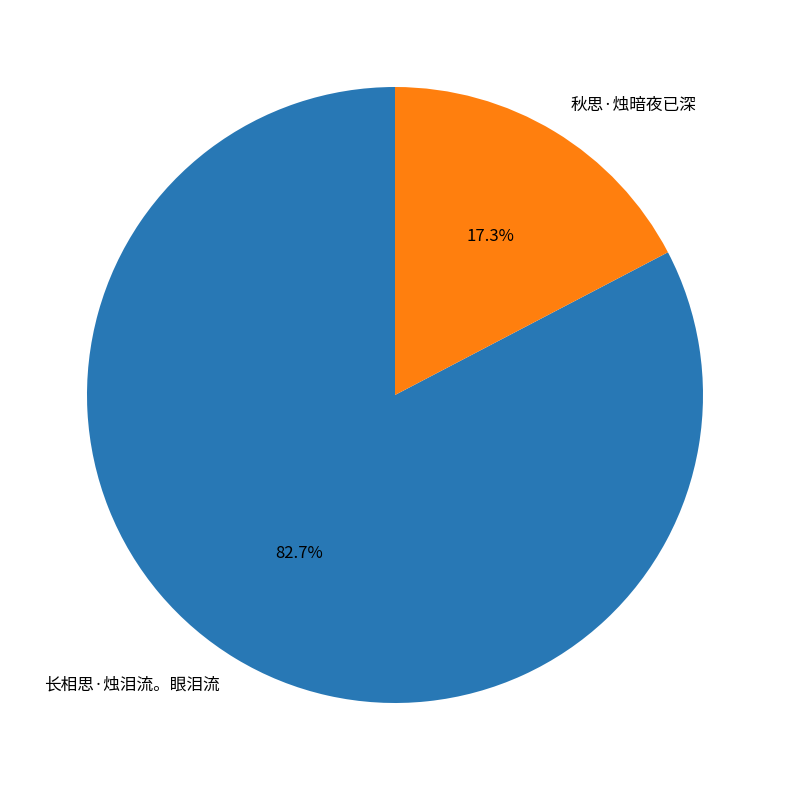

Approximately how many times larger is the value at 长相思·烛泪流。眼泪流 compared to 秋思·烛暗夜已深?

4.8